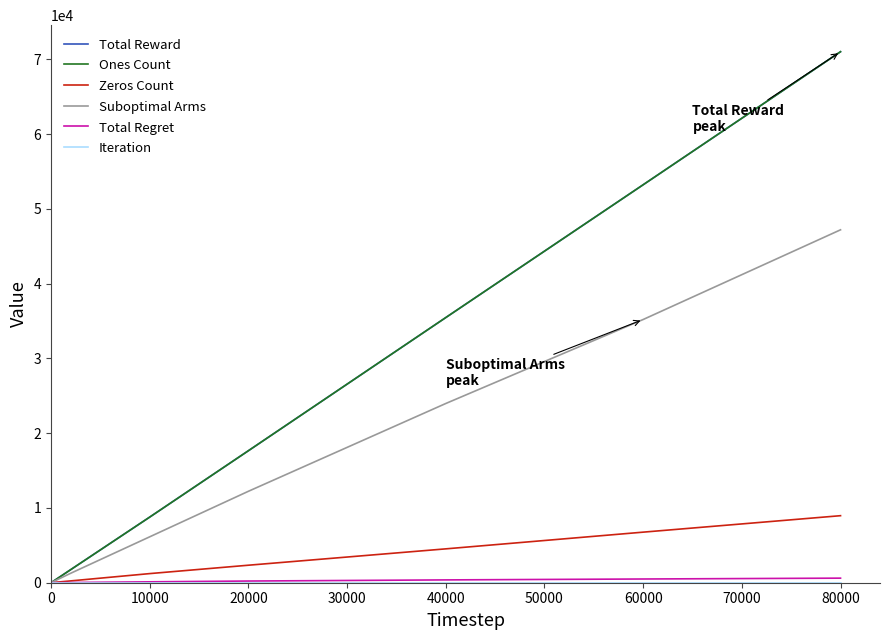

True or false: Ones Count has more than 1 points higher than both neighbors.

False